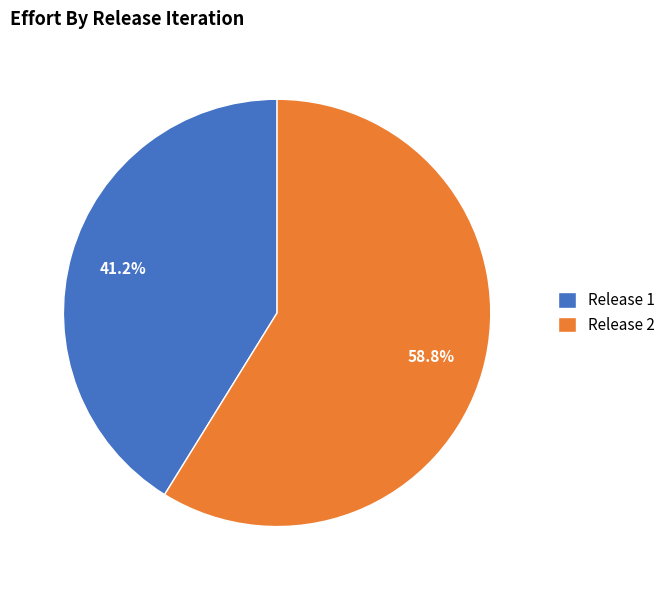

How many segments does this pie chart have?

2